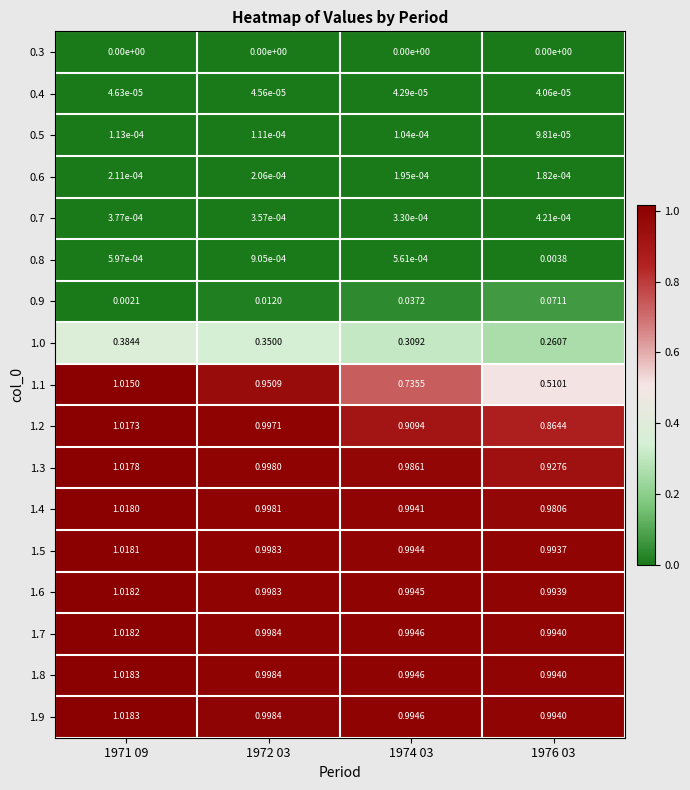

Is the value of 1.9 at 1974 03 greater than the value of 0.4 at 1976 03?

Yes